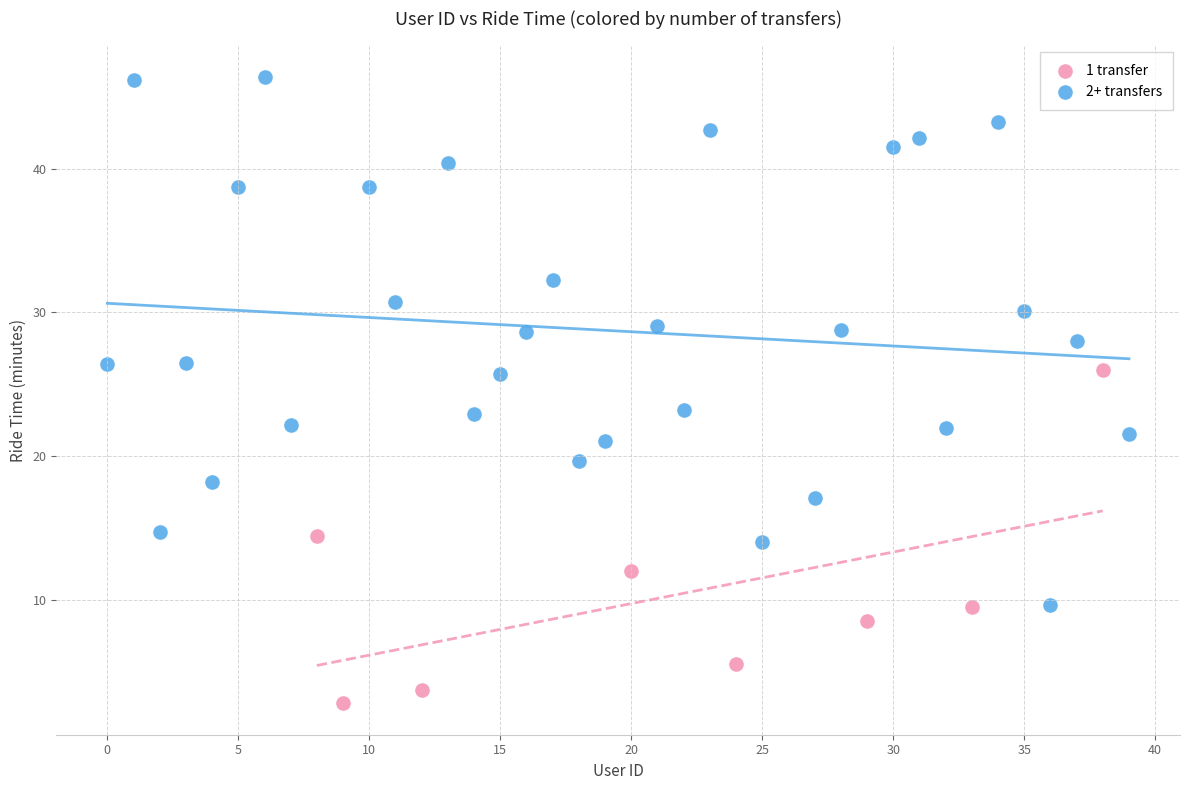

Which series contains the lowest Y value?

1 transfer